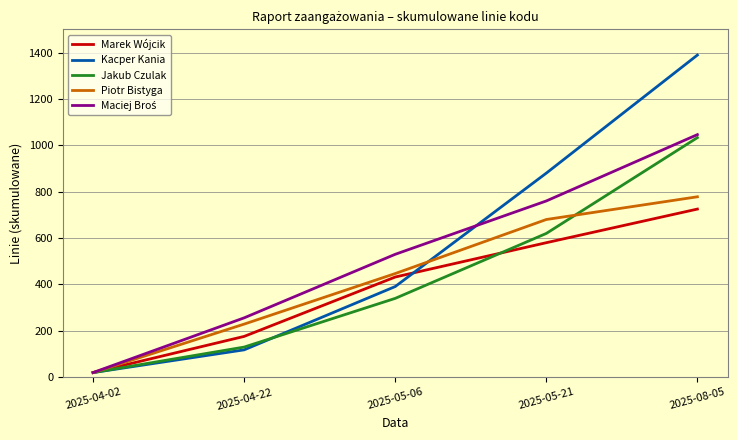

What is the total value across all series at 2025-04-22?

909